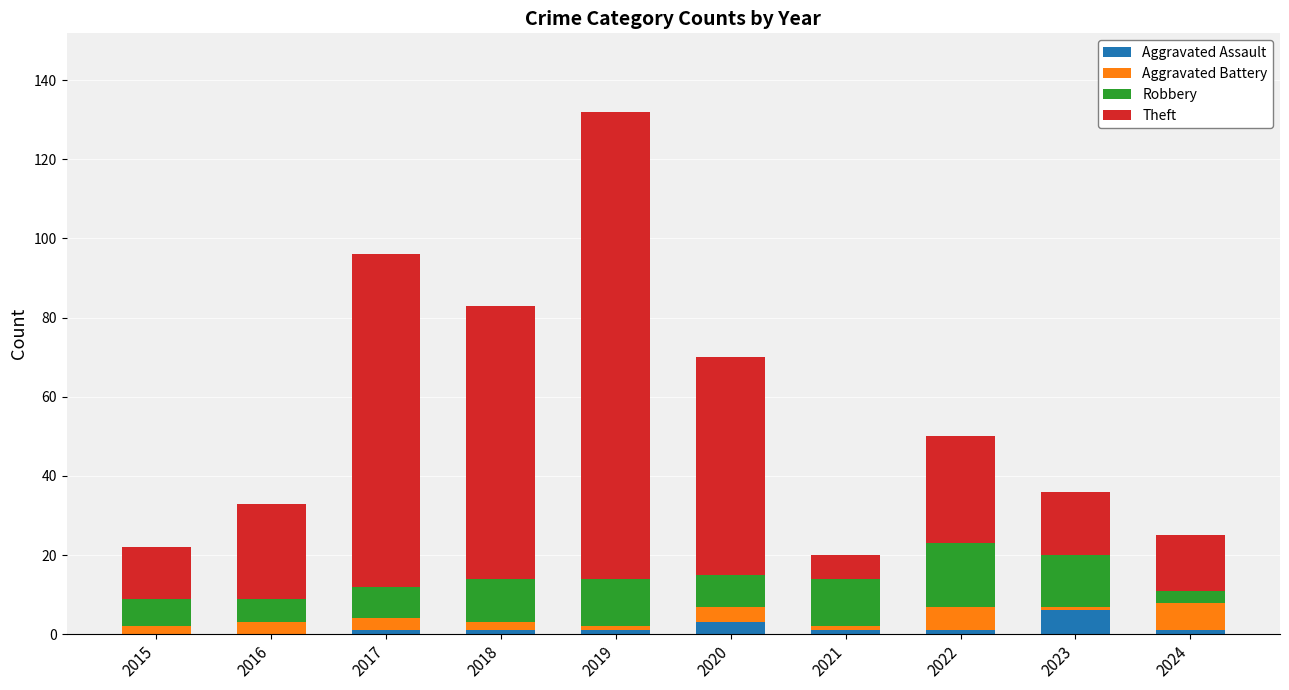

True or false: Aggravated Assault has a value of 1 at 2021.

True